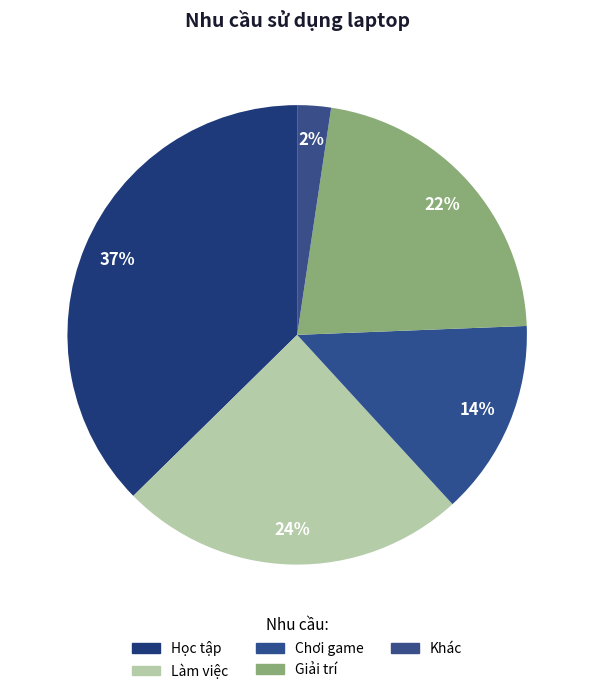

Which has a higher value, Giải trí or Học tập?

Học tập